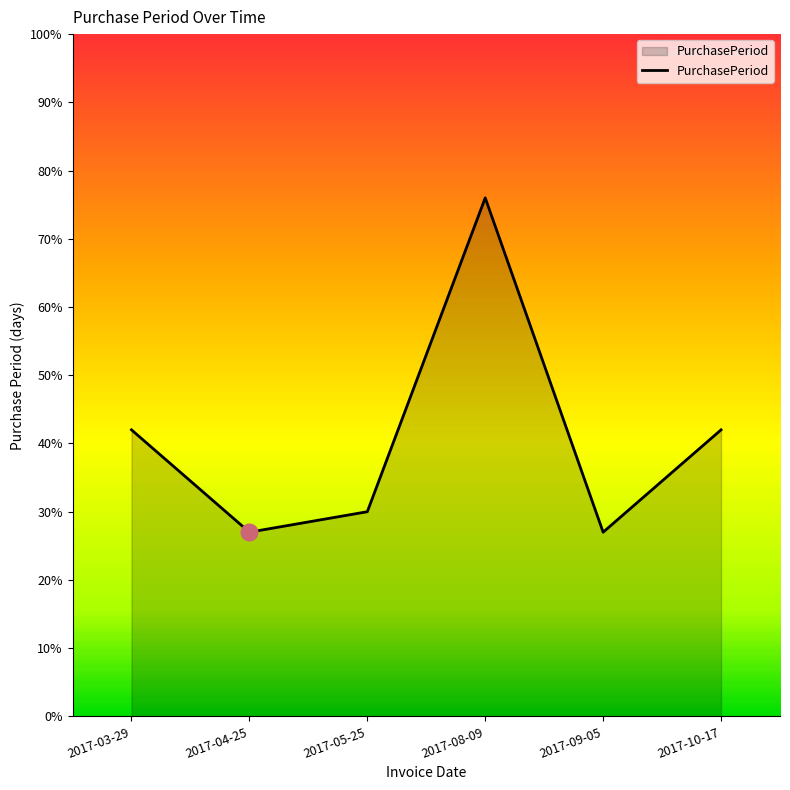

At which category does the data reach its first local valley?

2017-04-25